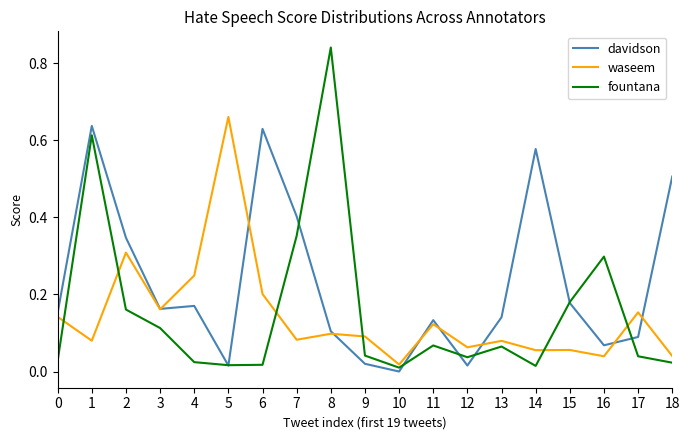

True or false: waseem has more than 0 points higher than both neighbors.

True